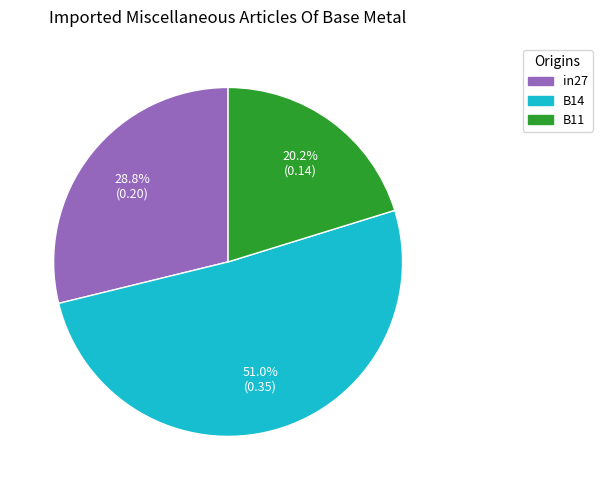

To the nearest percent, what is the difference between the B11 and B14 slice percentages?

31%